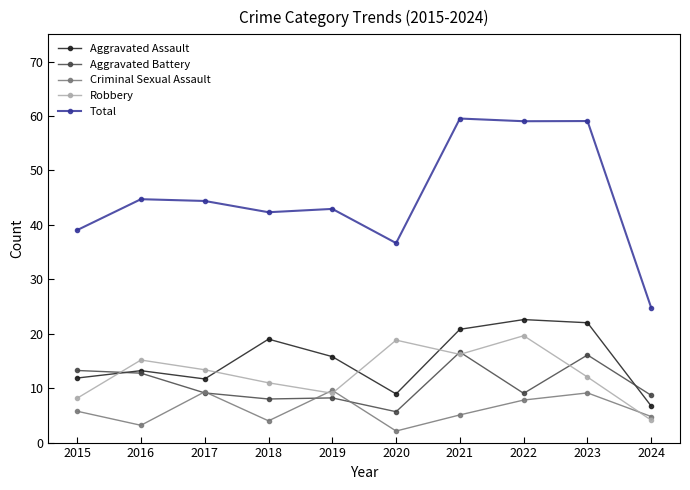

What is the difference between the maximum and minimum values in the Criminal Sexual Assault series?

7.5